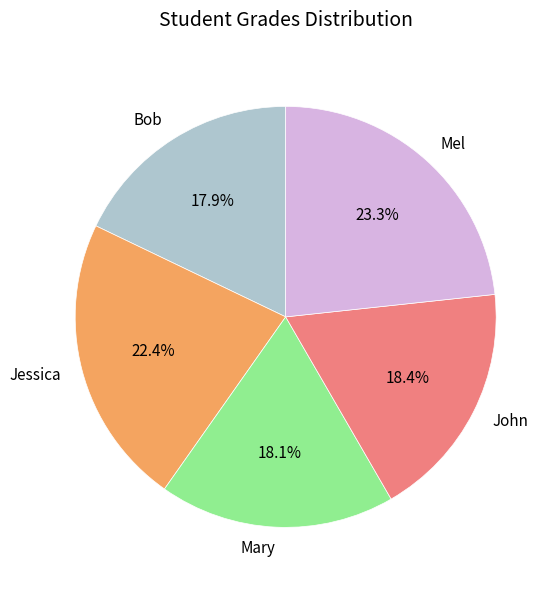

Which slice is the largest?

Mel